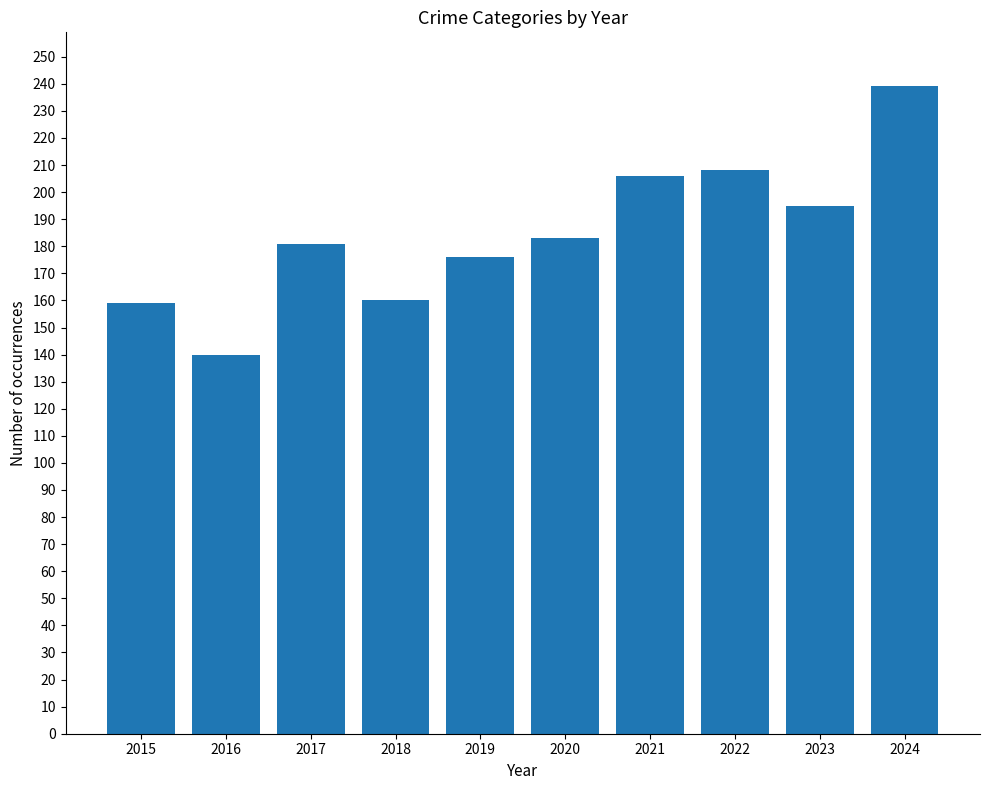

What is the change in value from 2018 to 2021?

+46